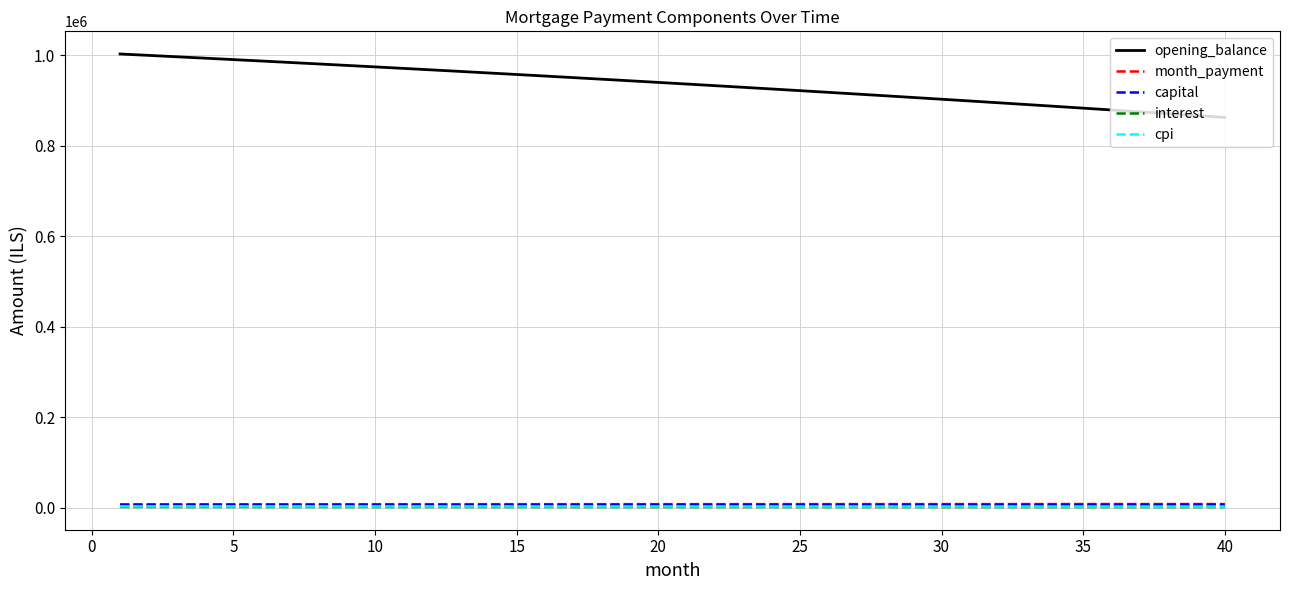

True or false: opening_balance and month_payment cross at least once.

False